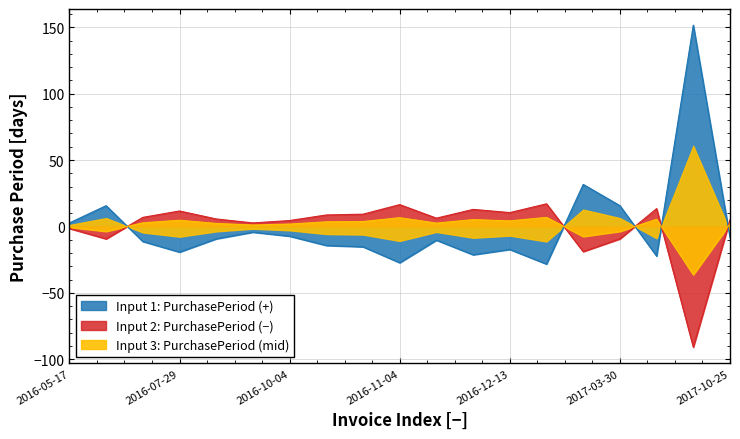

Which category has the lowest value across all series?

2017-10-04